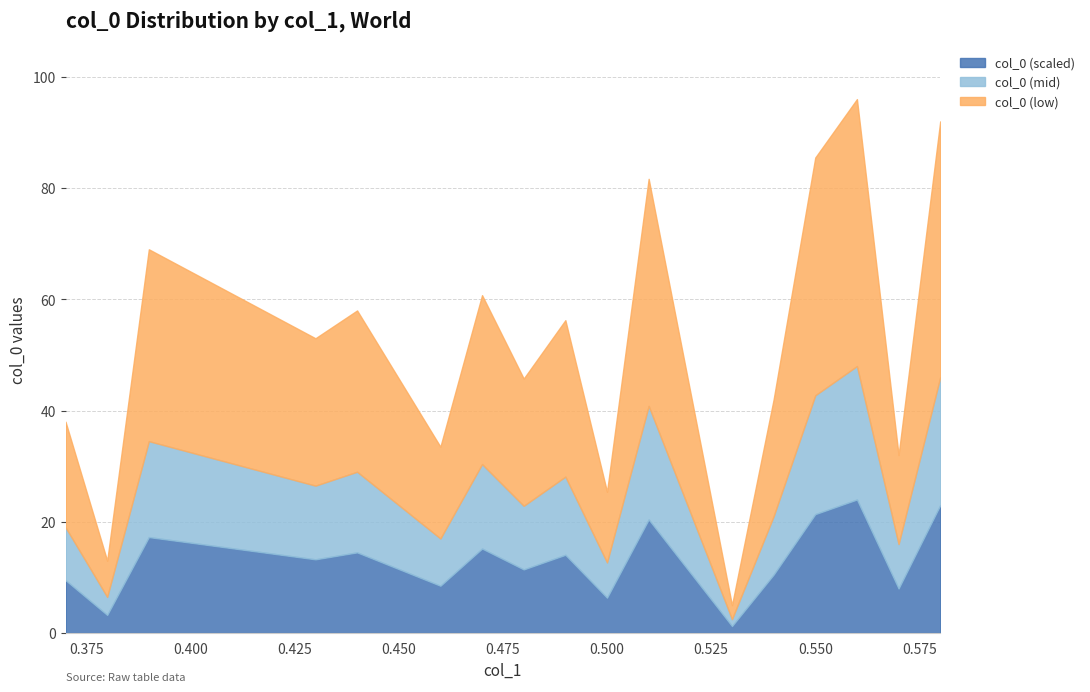

At which category is the sum across all series the highest?

0.56